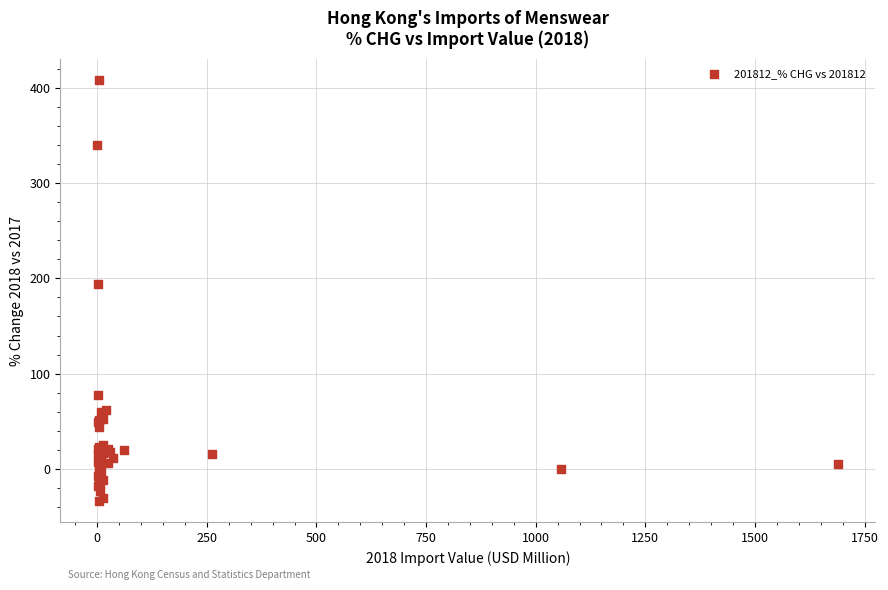

What Y value in the scatter plot is closest to 186?

193.9